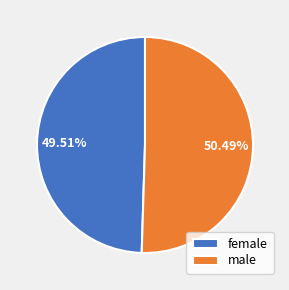

Between male and female, which is larger?

male